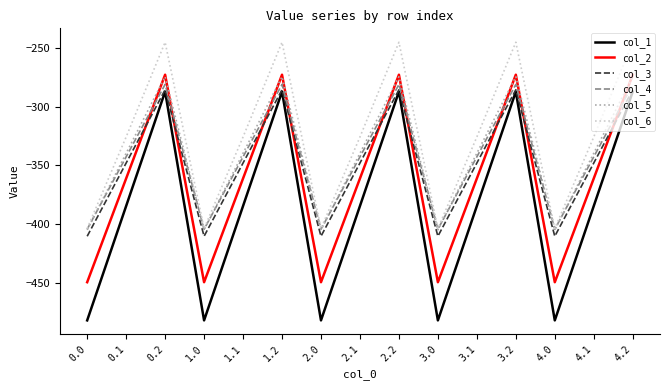

After their last crossing, which series has the higher values: col_2 or col_5?

col_2